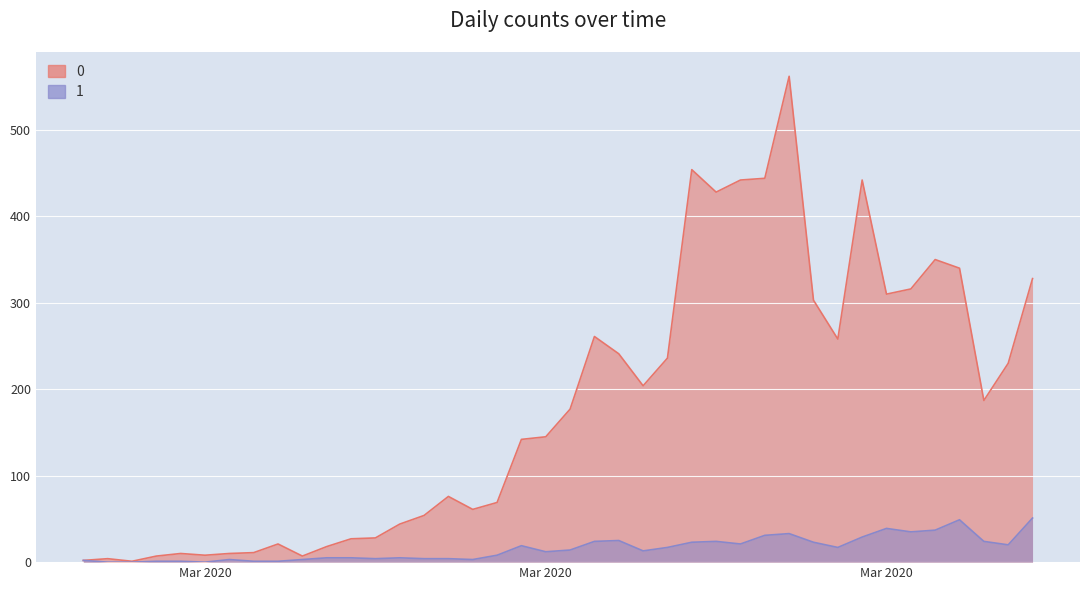

Where does the 0 series first go above 177?

2020-03-19